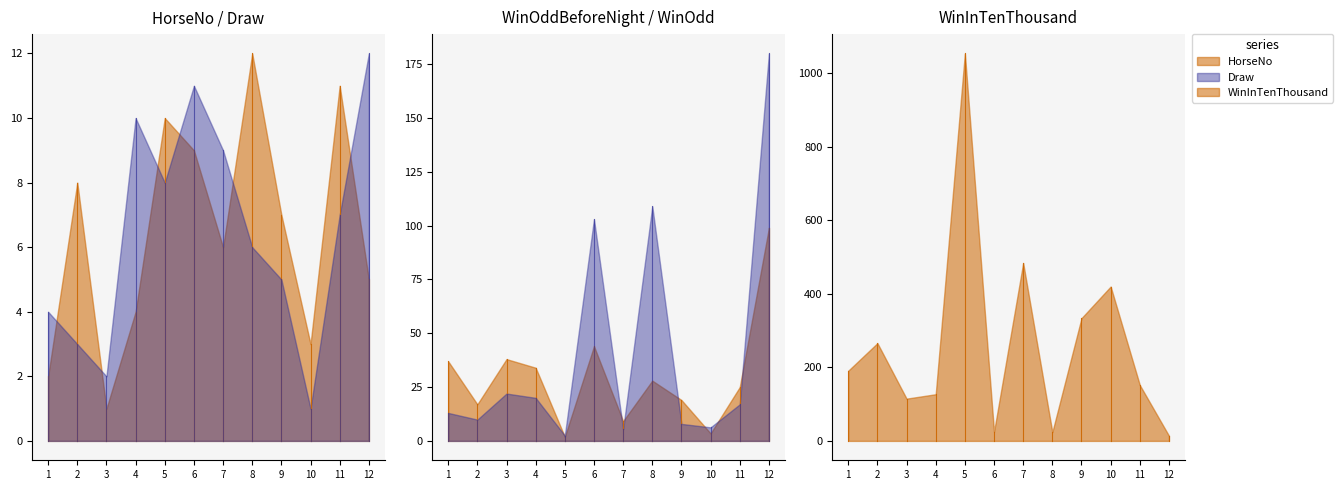

What is the maximum value for WinInTenThousand?

1054